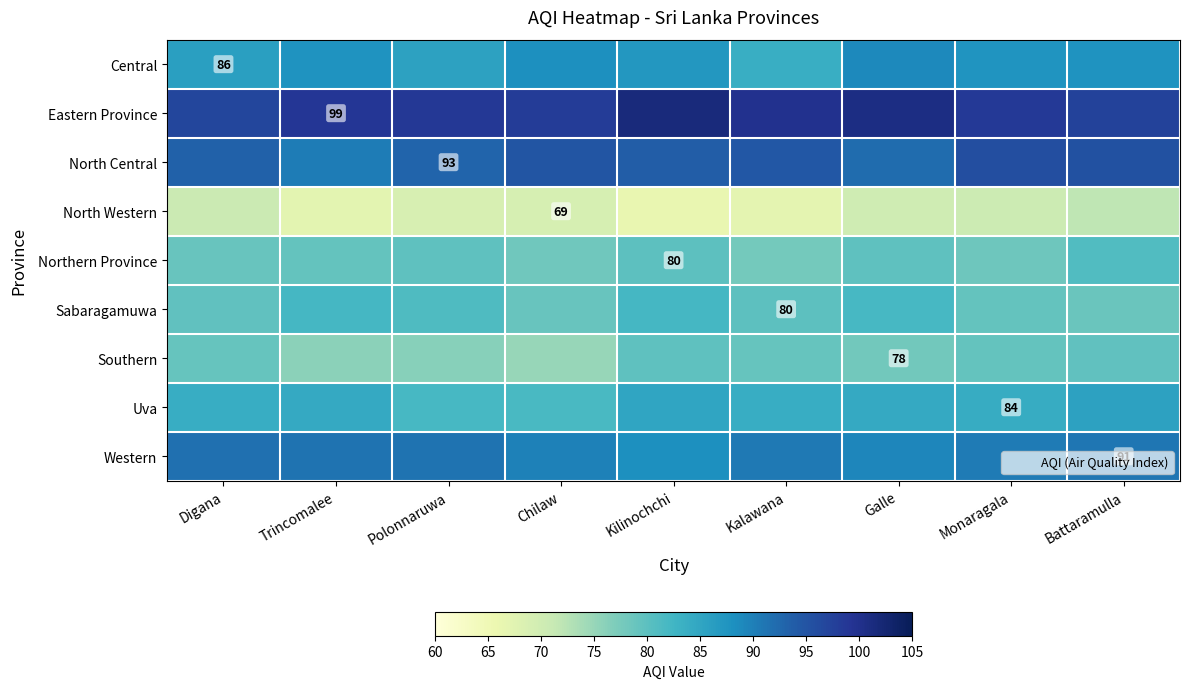

Is the value of Sabaragamuwa at Polonnaruwa greater than the value of Uva at Chilaw?

No